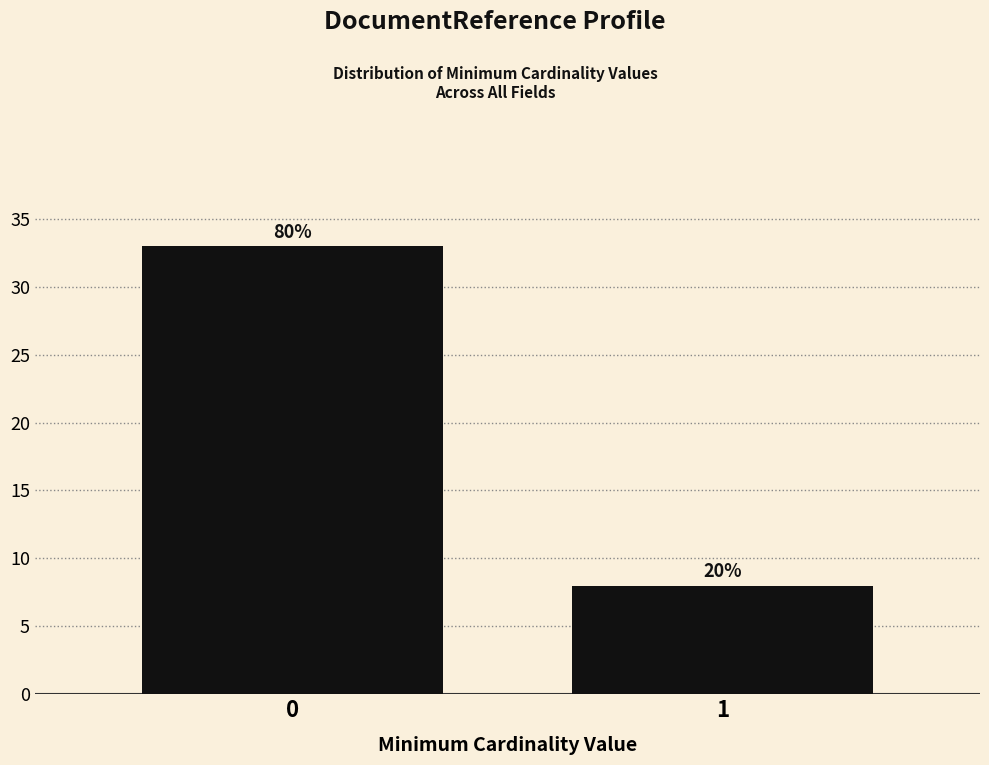

Are the bars horizontal?

No